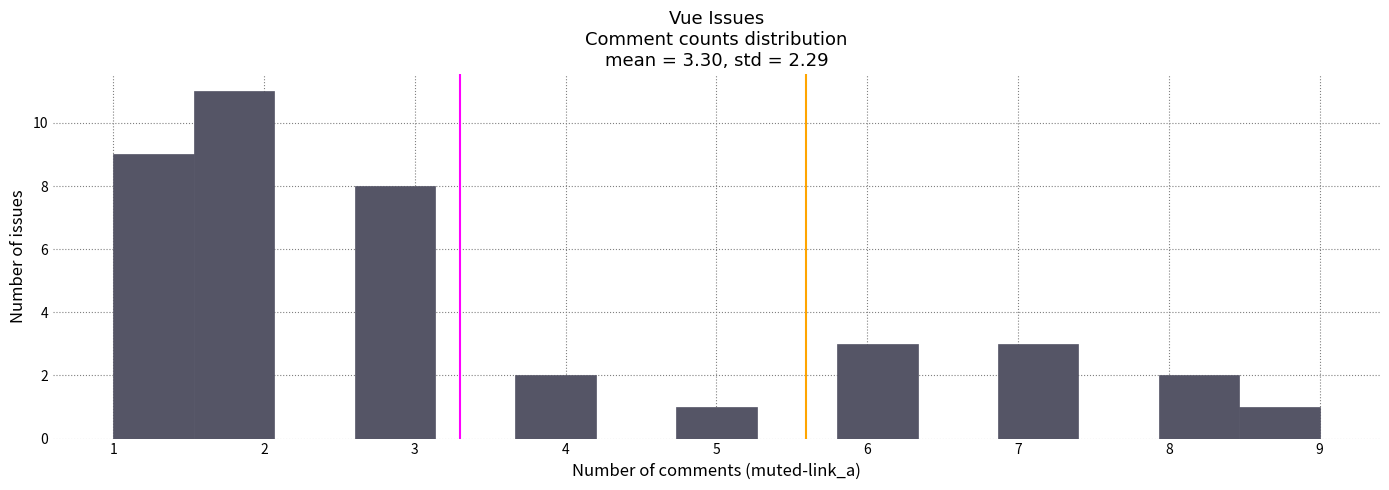

How tall is the bar that spans 5.8 to 6.3 on the x-axis? Neither the bar edges nor the heights are printed on the chart, so give them approximately, as read against the axes.

3